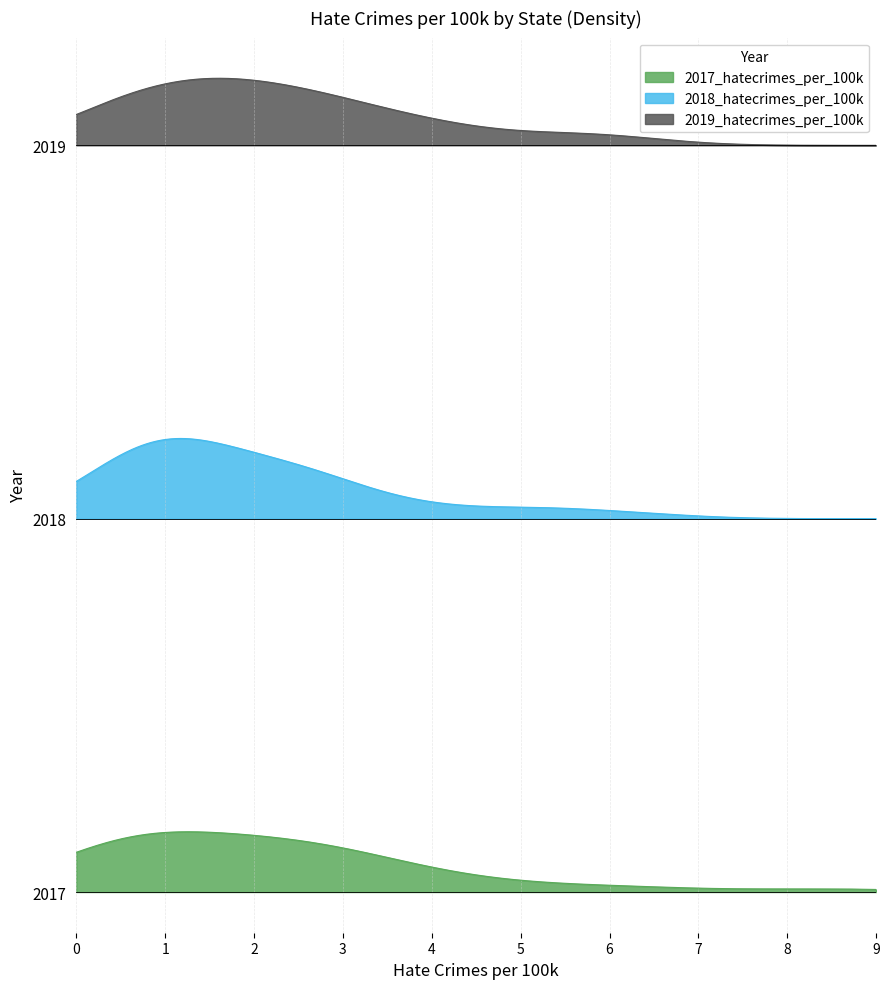

What is the difference between the maximum and second lowest values in the 2018 series?

6.0